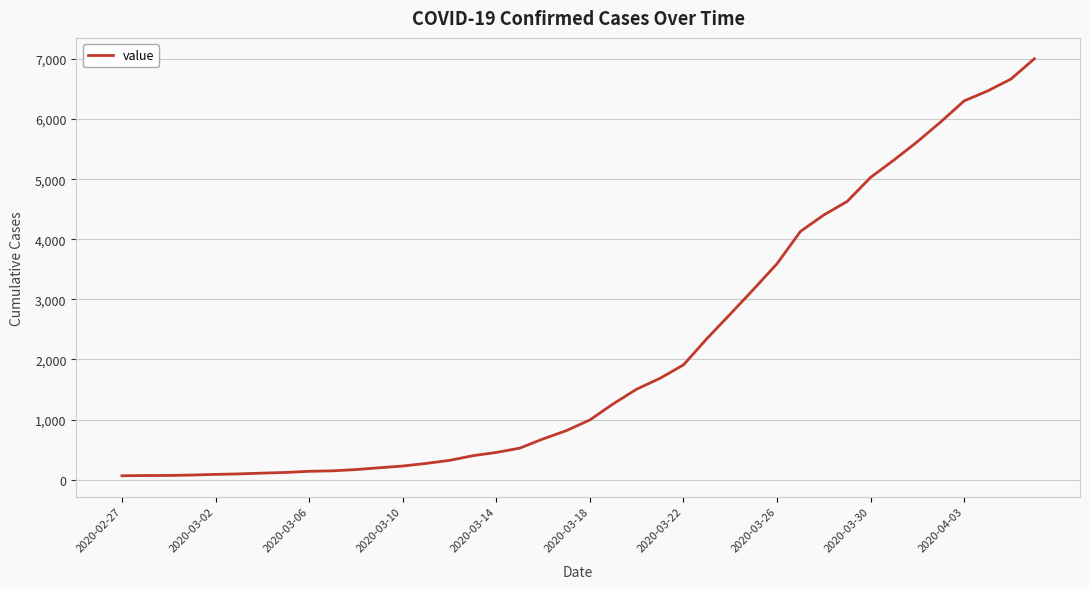

What is the maximum value shown in the chart?

7004